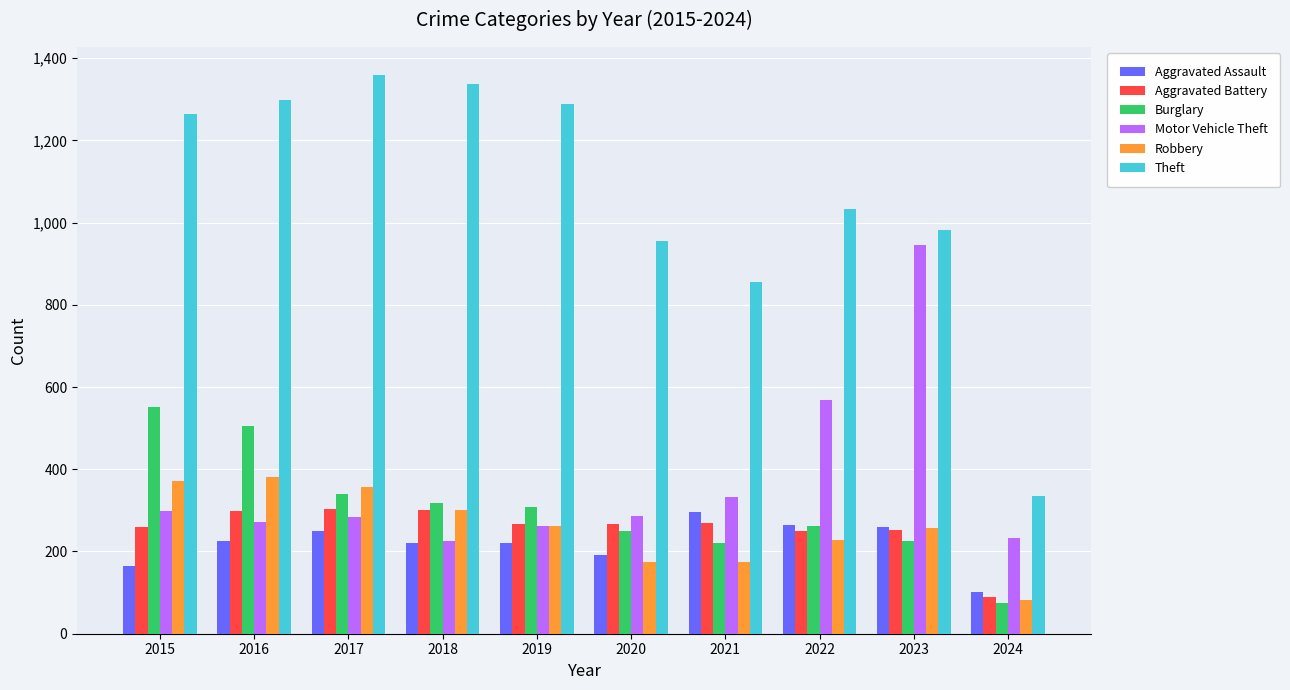

Does the chart contain any negative values?

No